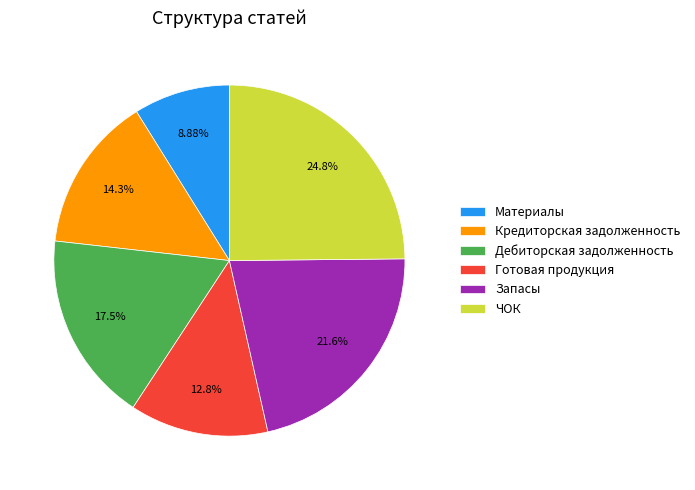

How many slices are in this pie chart?

6